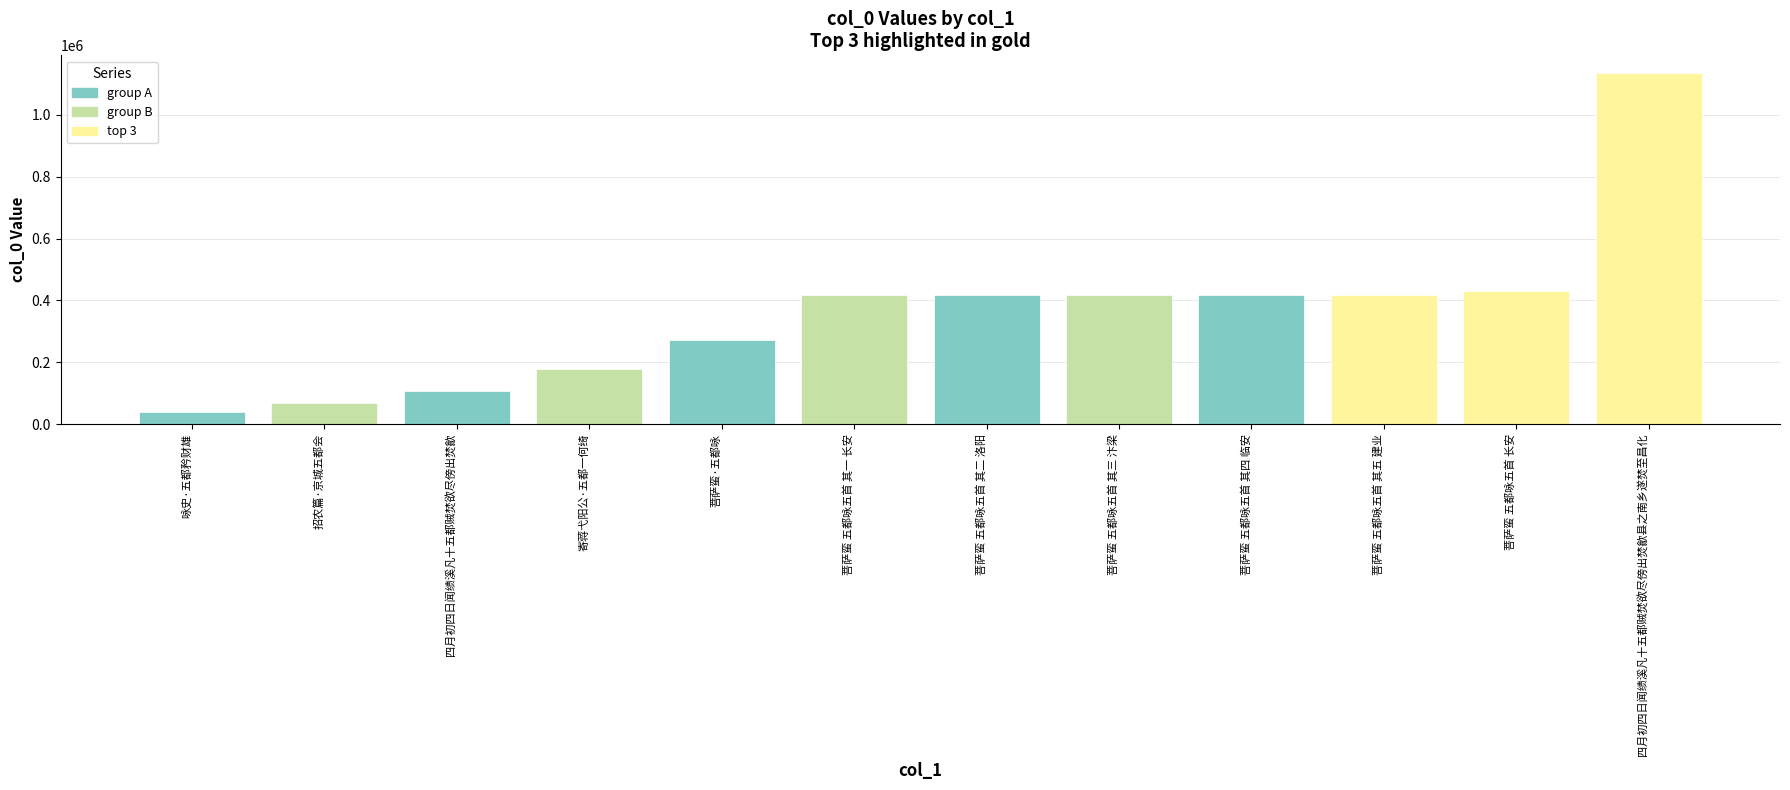

Is it true that the value at 菩萨蛮·五都咏 is 443320?

False